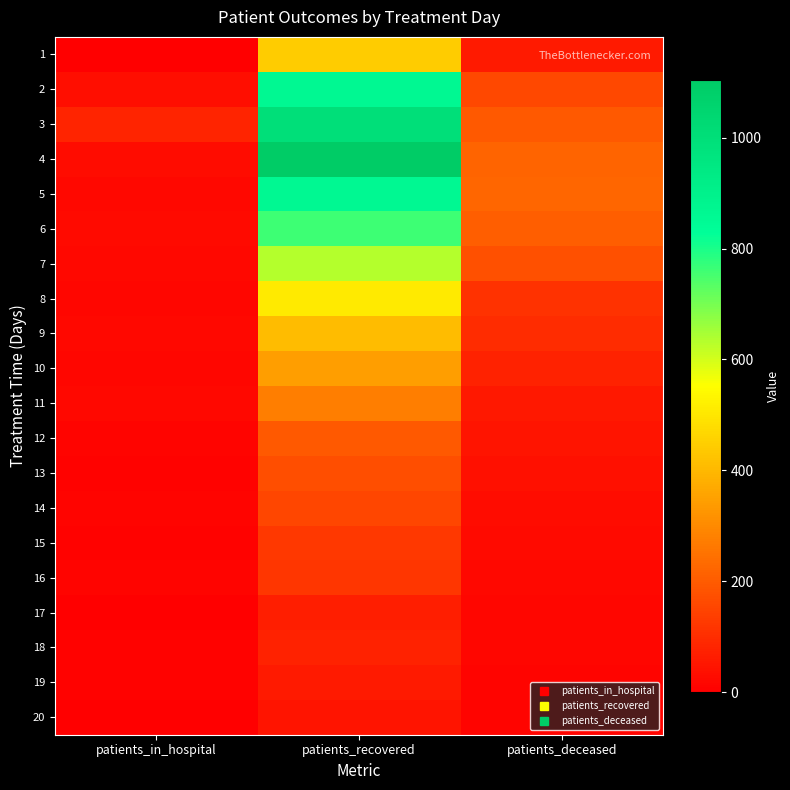

Which label corresponds to the smallest value in the chart?

patients_in_hospital